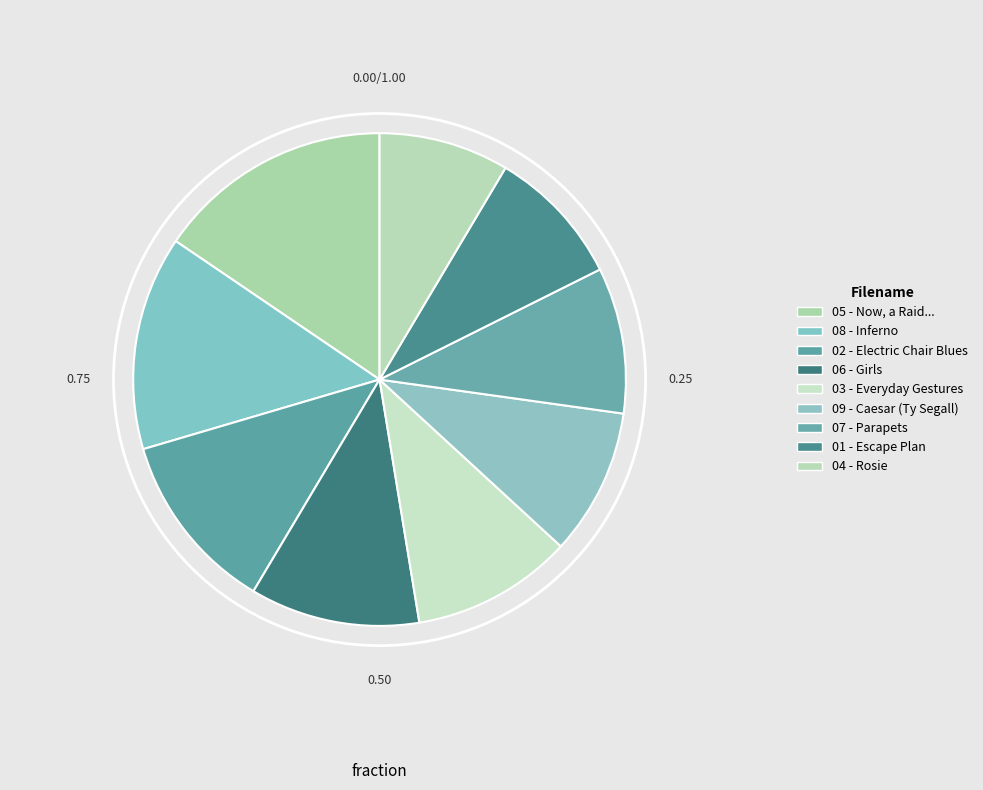

Count the number of slices in the pie.

9